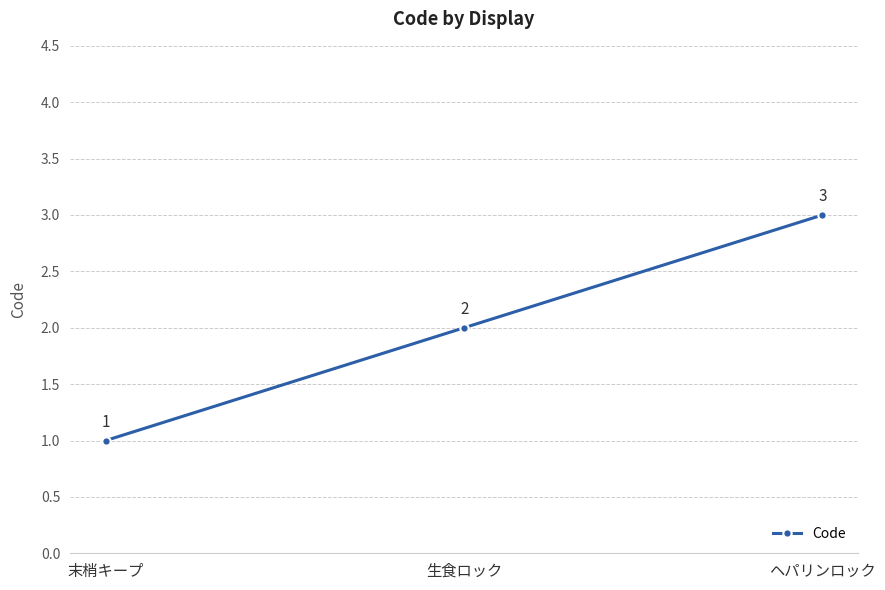

The value at 末梢キープ is 1. True or false?

True